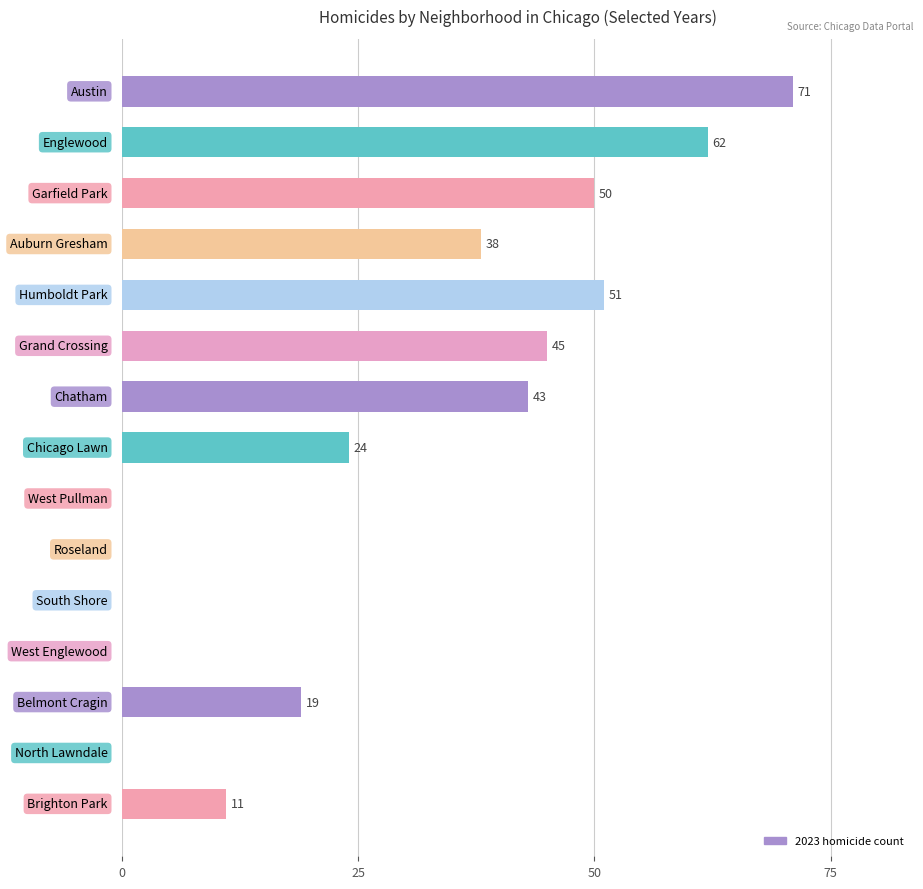

What is the maximum value shown in the chart?

71